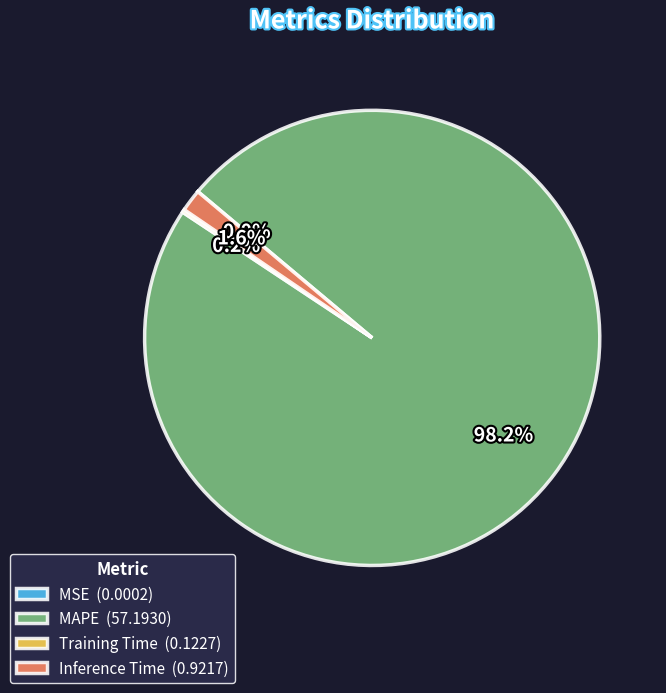

How much of the chart is everything except Inference Time (0.9217)?

98.4%